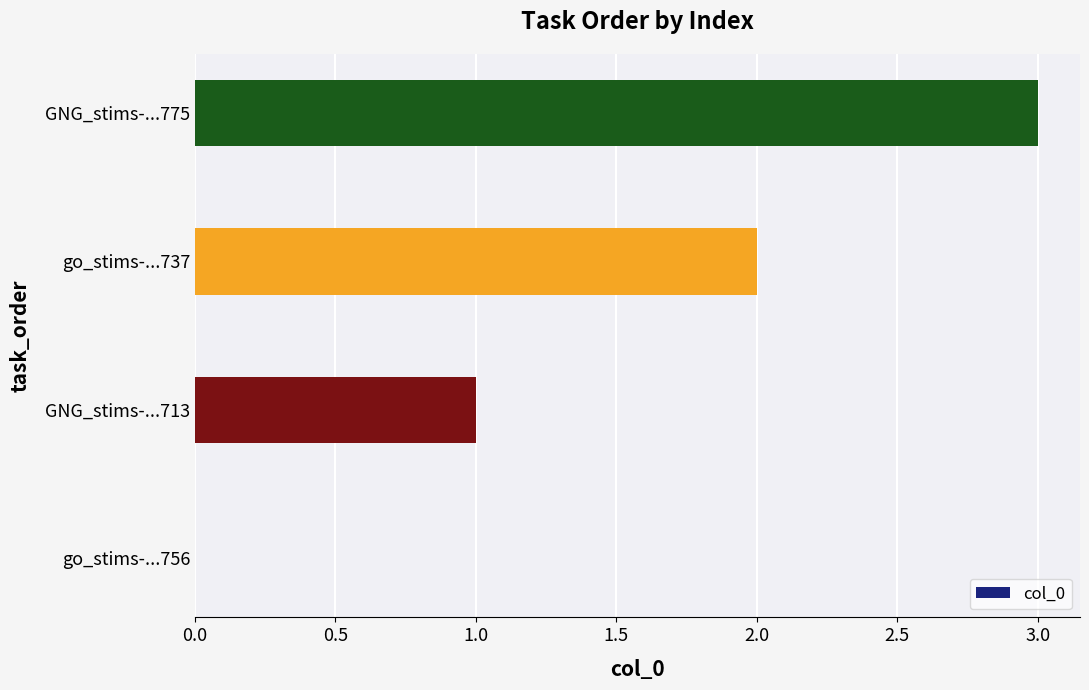

The chart shows a value of 1 at GNG_stims-...713. True or false?

True